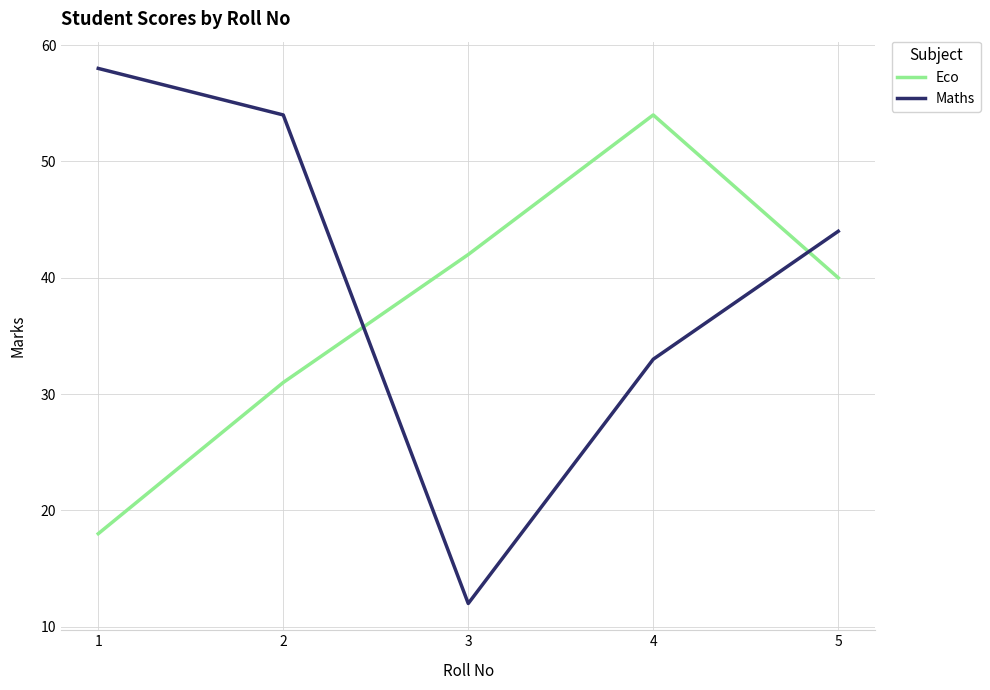

After their last crossing, which series has the higher values: Eco or Maths?

Maths